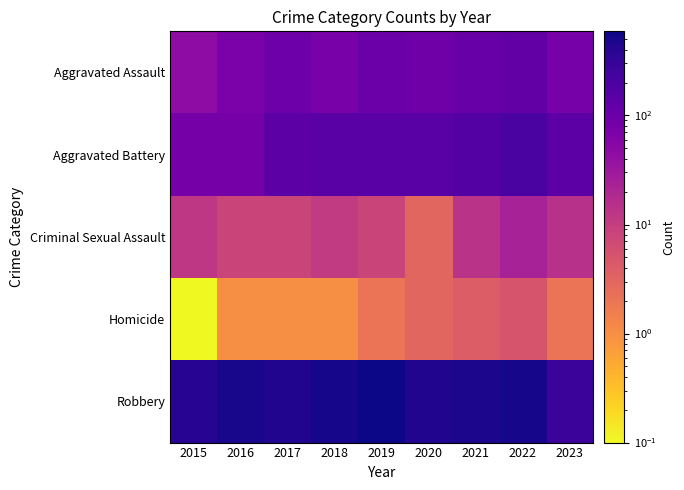

At 2021, list the series in order from largest to smallest.

Robbery, Aggravated Battery, Aggravated Assault, Criminal Sexual Assault, Homicide